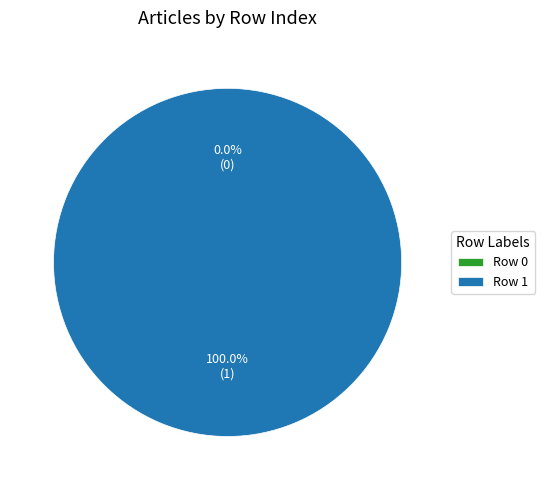

How many slices are in this pie chart?

2